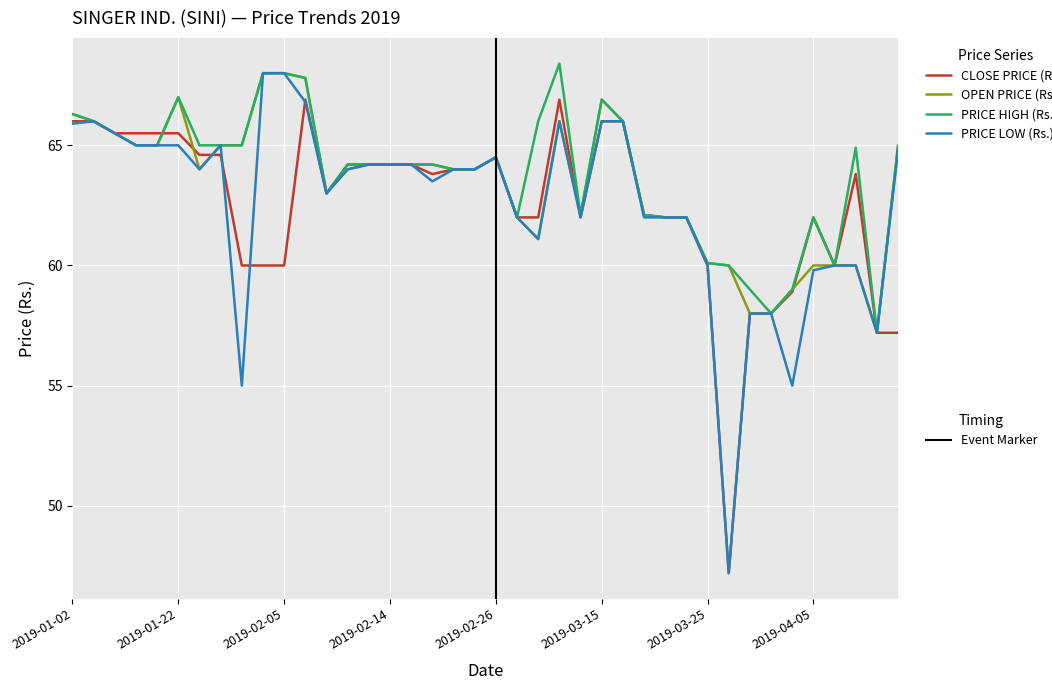

Is this an area chart (filled region under the line)?

No